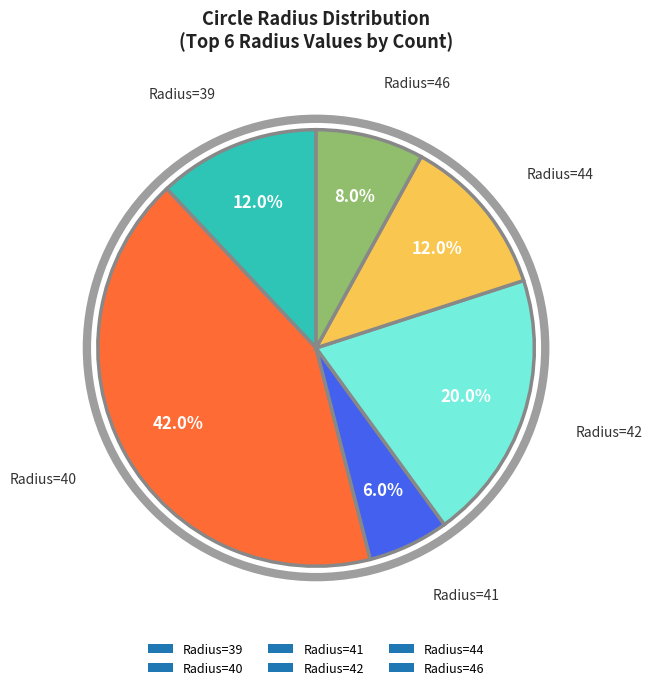

Combined, what portion of the pie is Radius=39 and Radius=41?

18.0%